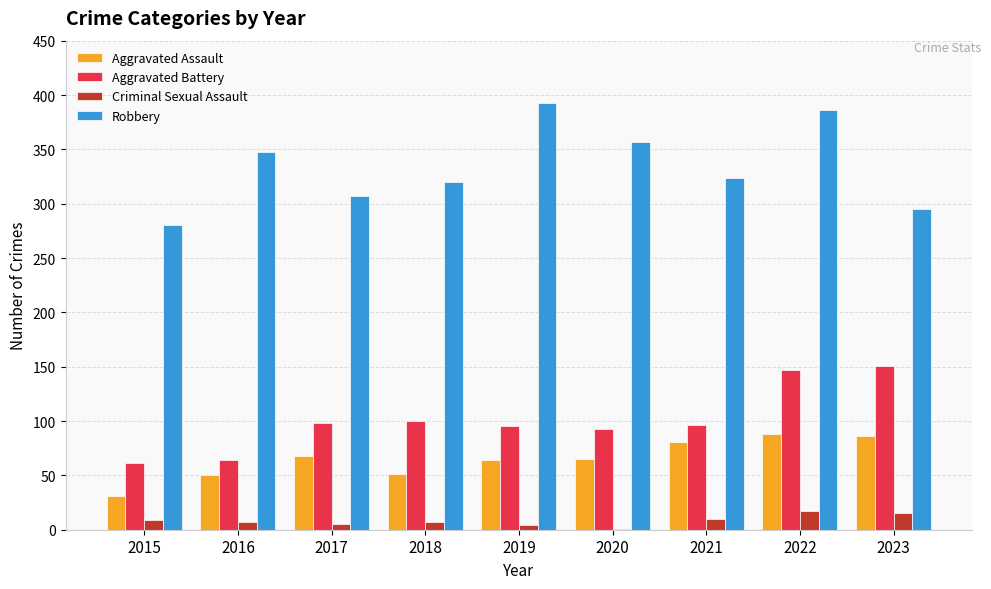

Where does the Criminal Sexual Assault series first go above 7?

2015